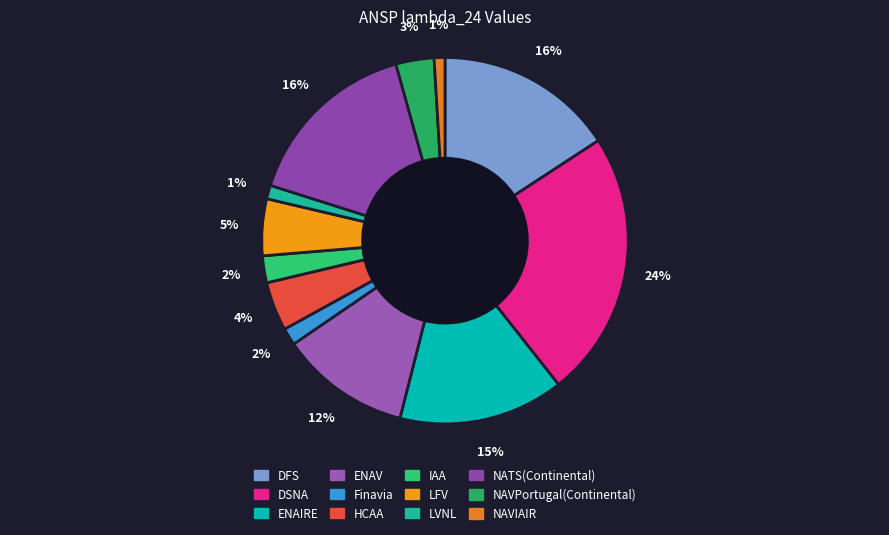

Which category has the biggest portion of the pie?

DSNA